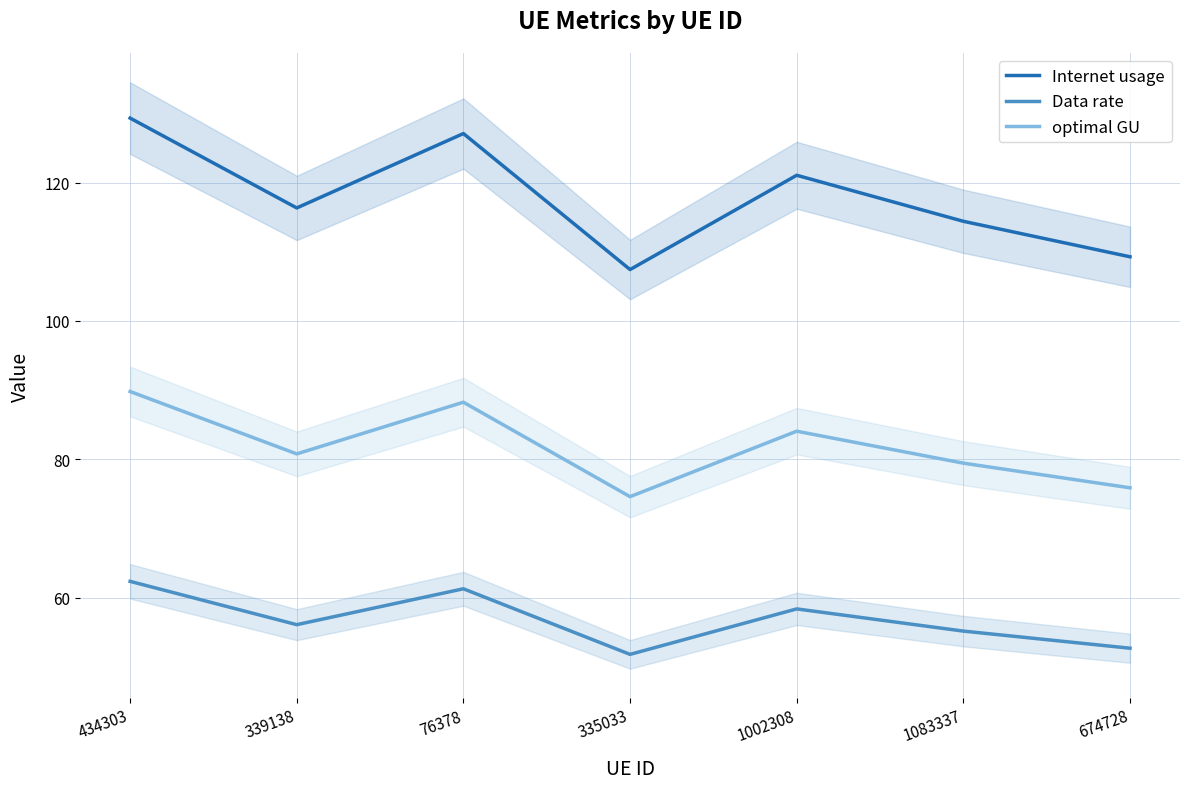

Rank the series by their maximum value, from lowest to highest.

Data rate, optimal GU, Internet usage